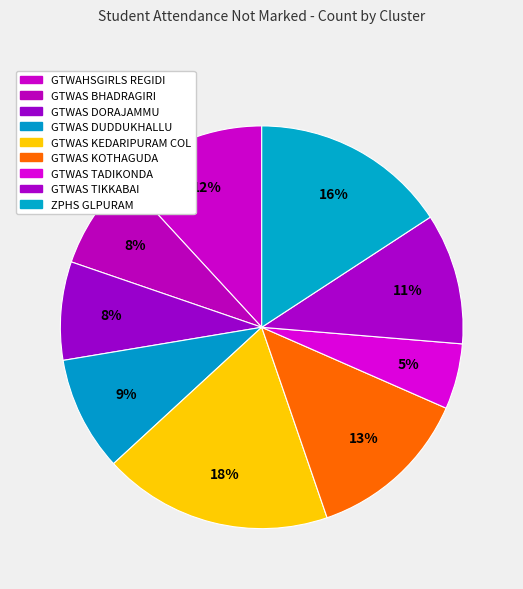

What portion of the pie excludes GTWAS KEDARIPURAM COL?

81.6%